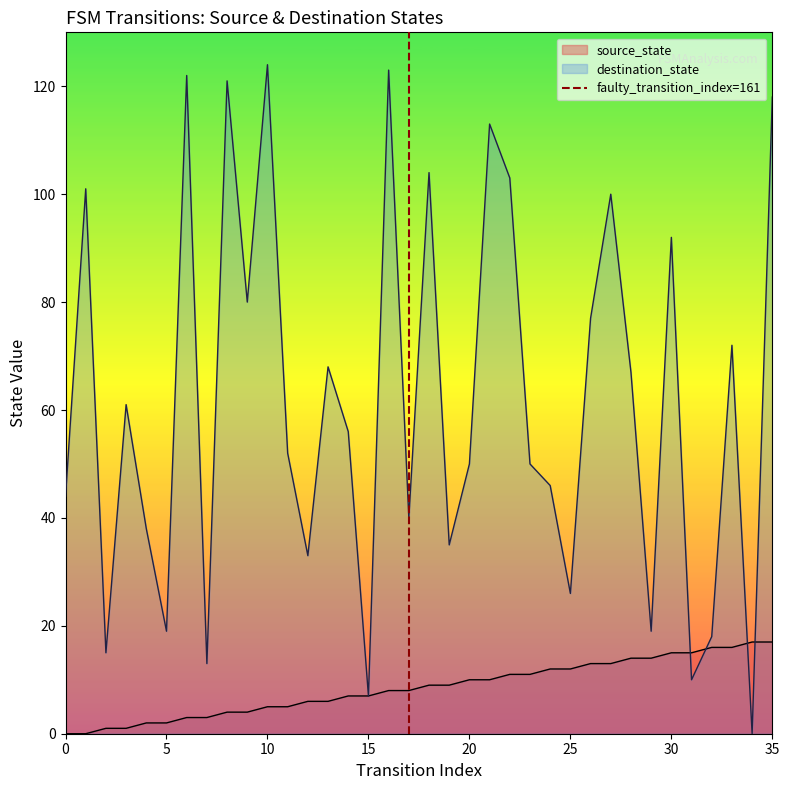

Between 5 and 0, which is larger?

5